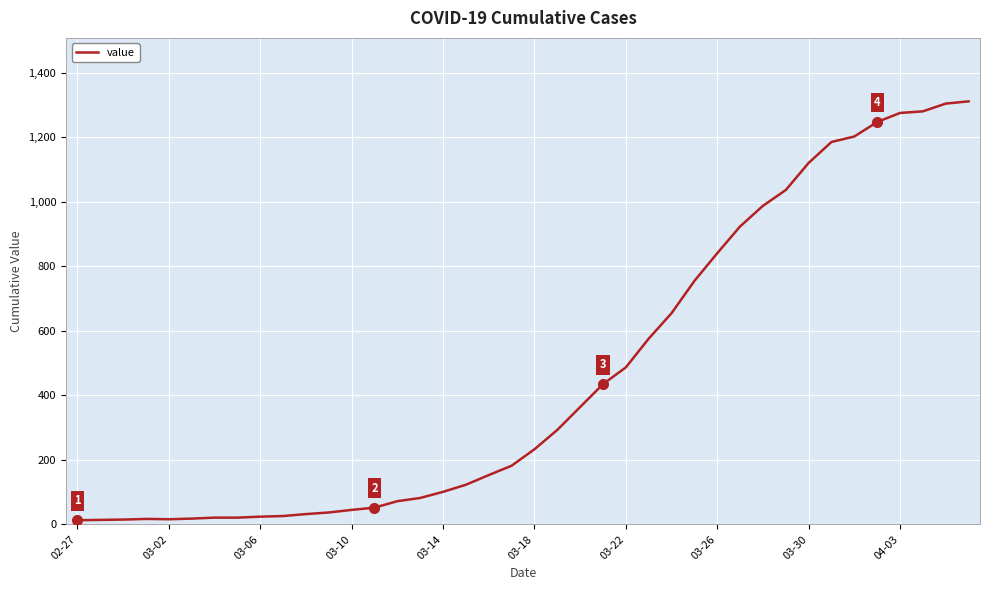

What is the difference between the second highest and second lowest values?

1291